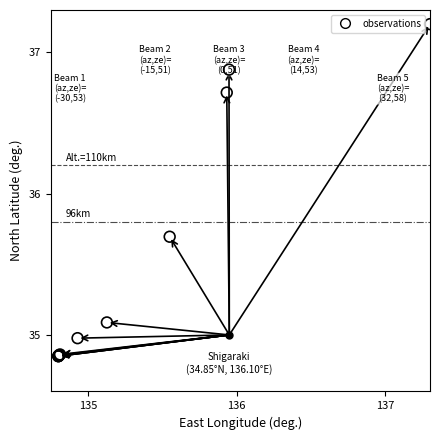

What Y value in the scatter plot is closest to 36?

35.7